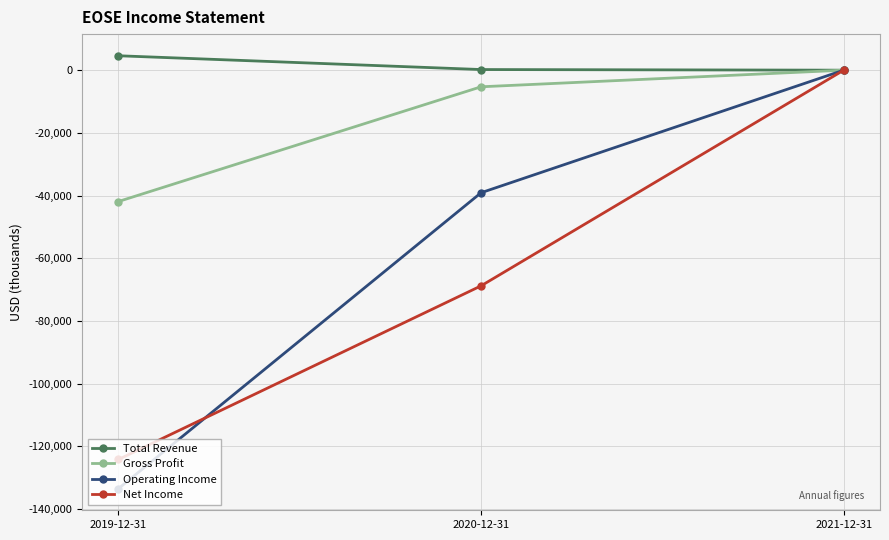

What is the label of the 1st point from the right?

2021-12-31